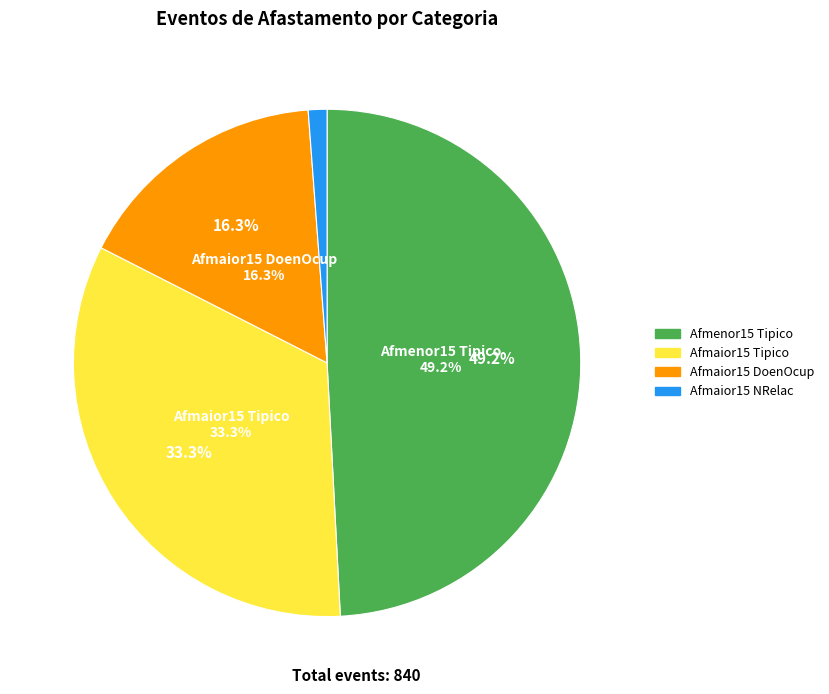

What portion of the pie excludes Nev_Afmaior15_Tipico?

66.7%